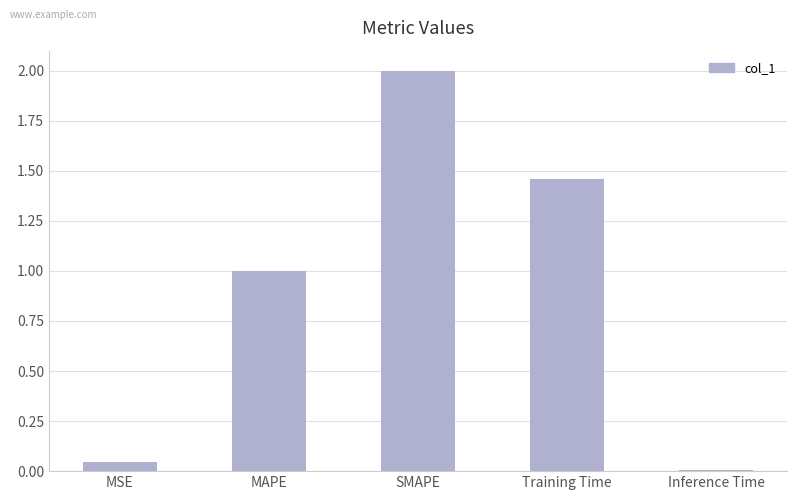

What is the approximate value at SMAPE?

2.0